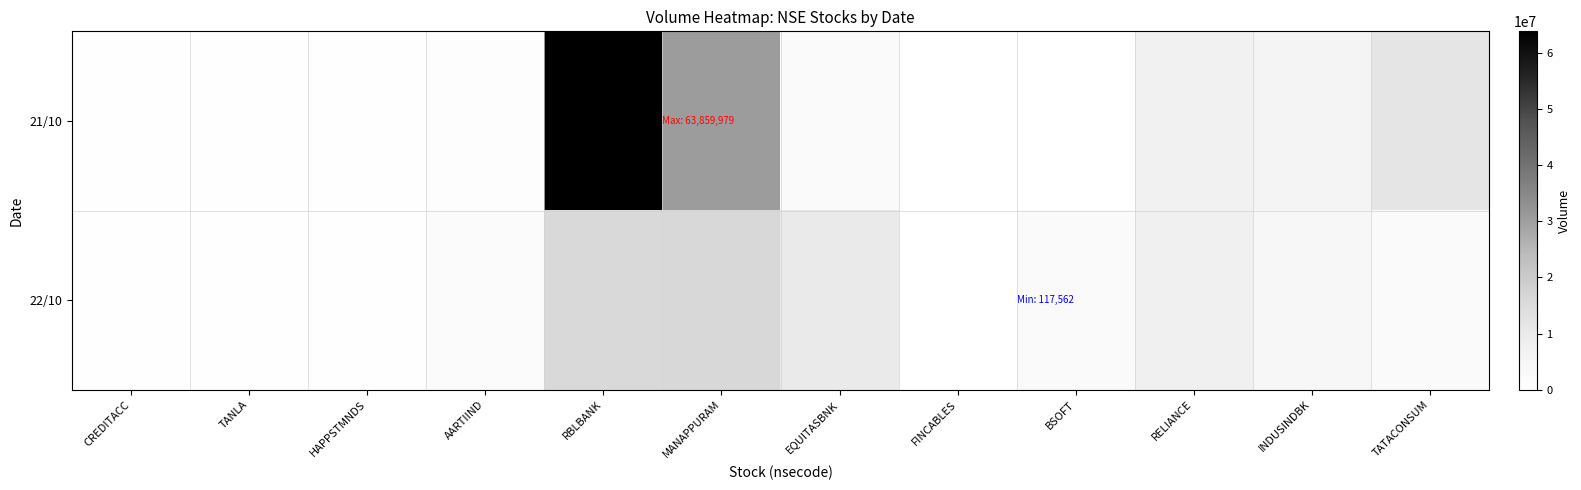

List the series in order of their peak value, highest first.

21/10, 22/10